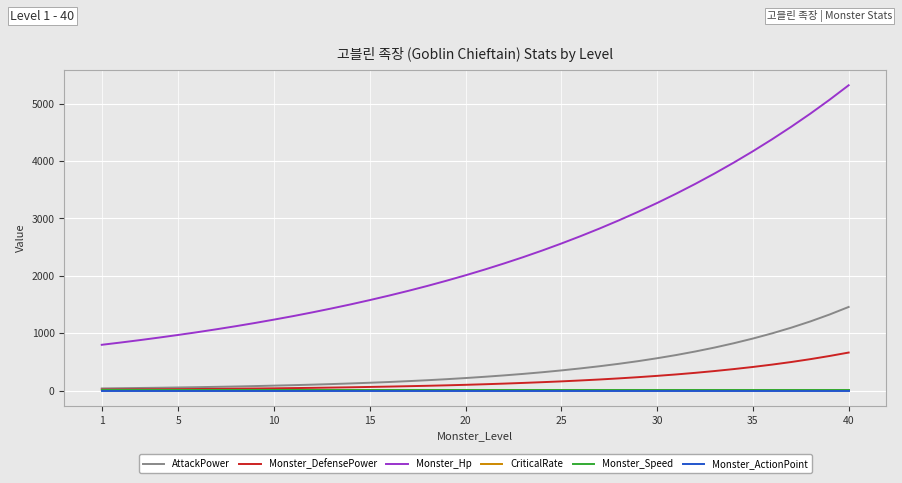

Which series has the largest range (max minus min)?

Monster_Hp